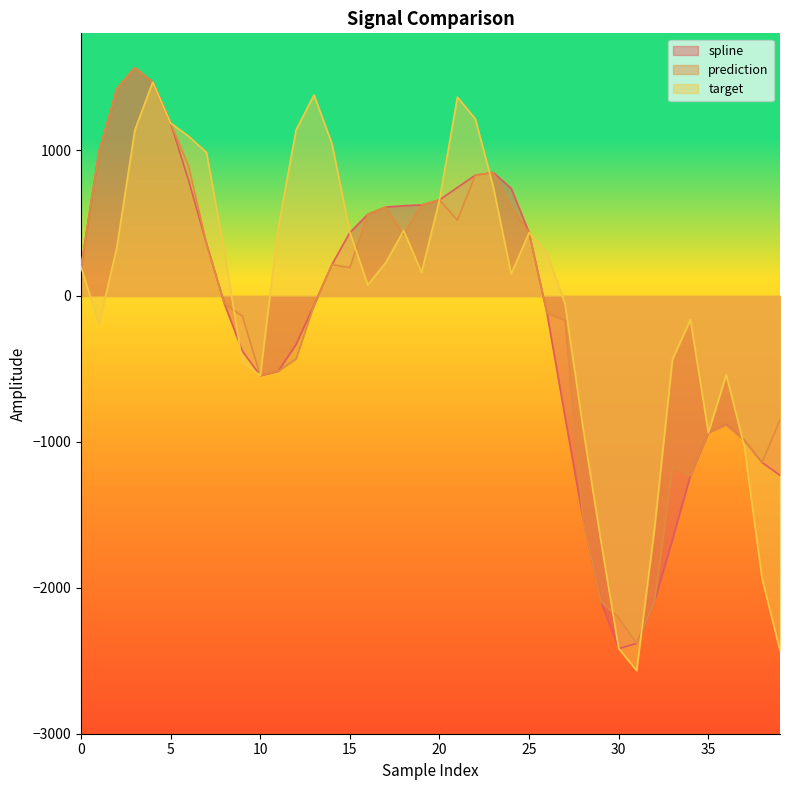

Reading left to right, what are all the values shown in this chart?

spline: 0=198.7	1=988.1	2=1419.7	3=1564.4	4=1465.7	5=1184.6	6=792.7	7=359.3	8=-53.2	9=-377.4	10=-545.2	11=-515.5	12=-331.7	13=-61.5	14=215.1	15=435.1	16=559.9	17=609.4	18=618.6	19=624.0	20=658.5	21=743.5	22=827.8	23=846.4	24=737.2	25=433.4	26=-118.8	27=-824.0	28=-1519.1	29=-2092.3	30=-2416.4	31=-2381.3	32=-2090.8	33=-1668.5	34=-1230.8	35=-936.2	36=-880.6	37=-988.1	38=-1141.1	39=-1229.4
prediction: 0=198.7	1=988.1	2=1419.7	3=1564.4	4=1465.7	5=1184.6	6=888.5	7=359.3	8=-53.2	9=-137.8	10=-545.2	11=-515.5	12=-430.7	13=-61.5	14=215.1	15=194.6	16=559.9	17=609.4	18=418.8	19=624.0	20=658.5	21=519.3	22=827.8	23=846.4	24=603.7	25=433.4	26=-118.8	27=-165.9	28=-1519.1	29=-2092.3	30=-2204.2	31=-2381.3	32=-2090.8	33=-1173.5	34=-1230.8	35=-936.2	36=-884.0	37=-988.1	38=-1141.1	39=-849.4
target: 0=198.7	1=-195.0	2=335.1	3=1136.3	4=1465.4	5=1184.6	6=1094.9	7=983.1	8=301.1	9=-453.7	10=-545.2	11=464.9	12=1138.9	13=1377.1	14=1043.7	15=435.1	16=76.2	17=227.9	18=448.0	19=162.7	20=658.5	21=1362.2	22=1213.2	23=748.6	24=151.3	25=433.4	26=295.0	27=-52.3	28=-897.0	29=-1674.4	30=-2416.4	31=-2567.0	32=-1590.1	33=-432.8	34=-162.6	35=-936.2	36=-539.7	37=-1027.7	38=-1936.2	39=-2429.8